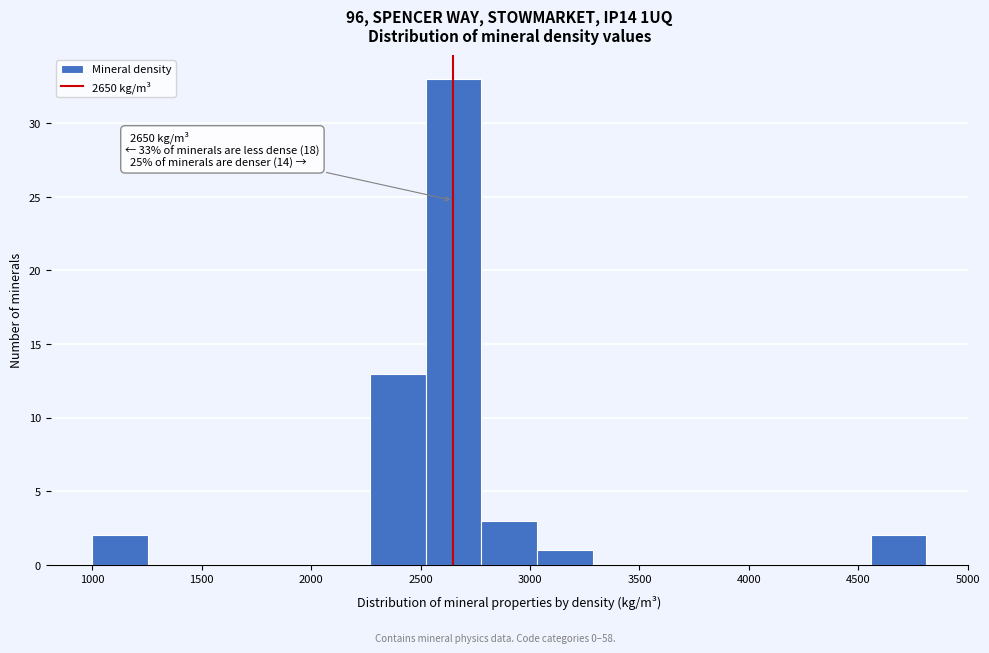

Which range on the x-axis has the tallest bar?

2500 to 2800